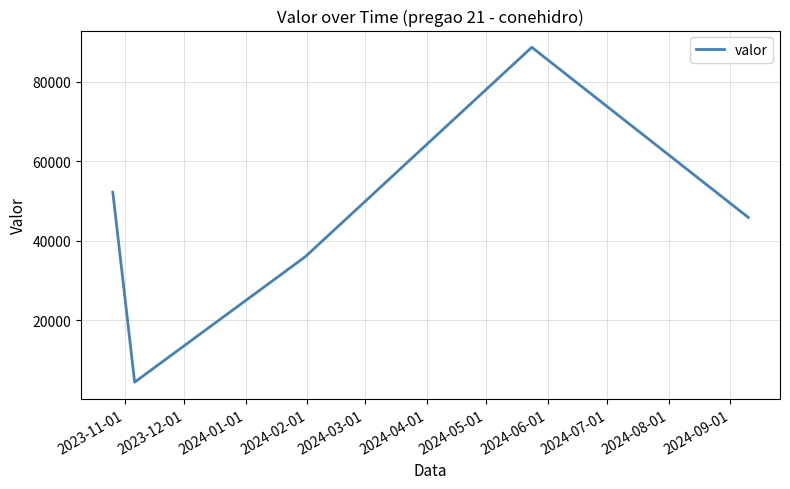

What is the difference between the maximum and minimum values?

84335.1